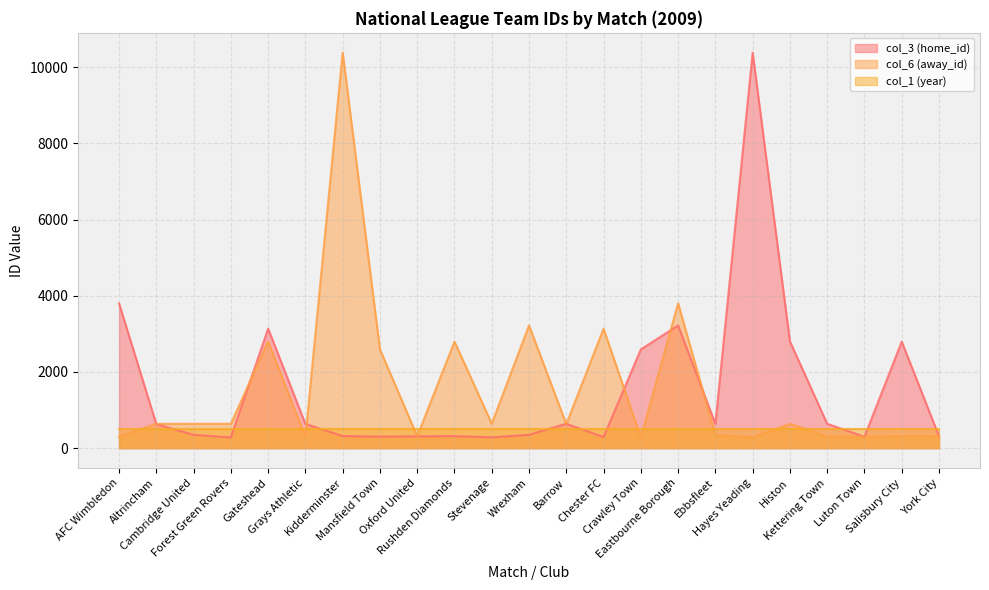

Where is the first local minimum for col_6 (away_id)?

Forest Green Rovers